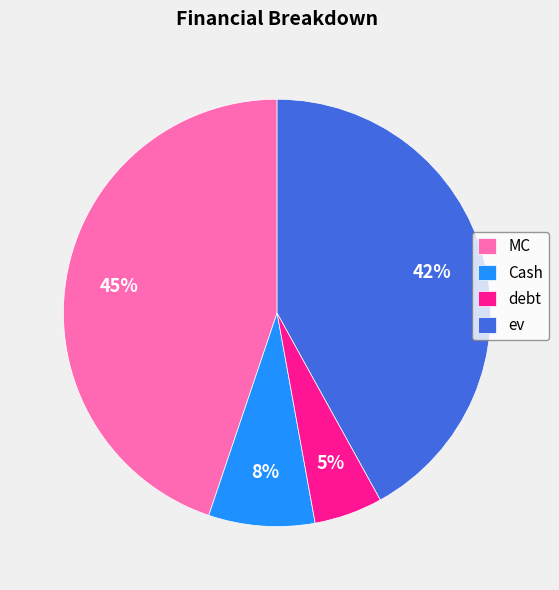

Rank the categories by value from lowest to highest.

debt, Cash, ev, MC